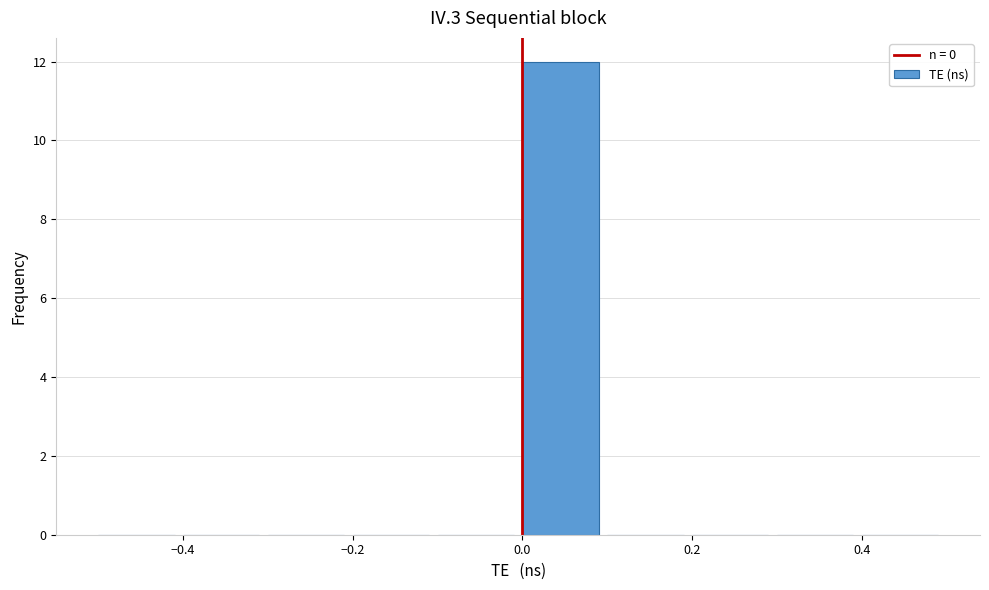

Which range on the x-axis has the tallest bar?

0.0 to 0.1